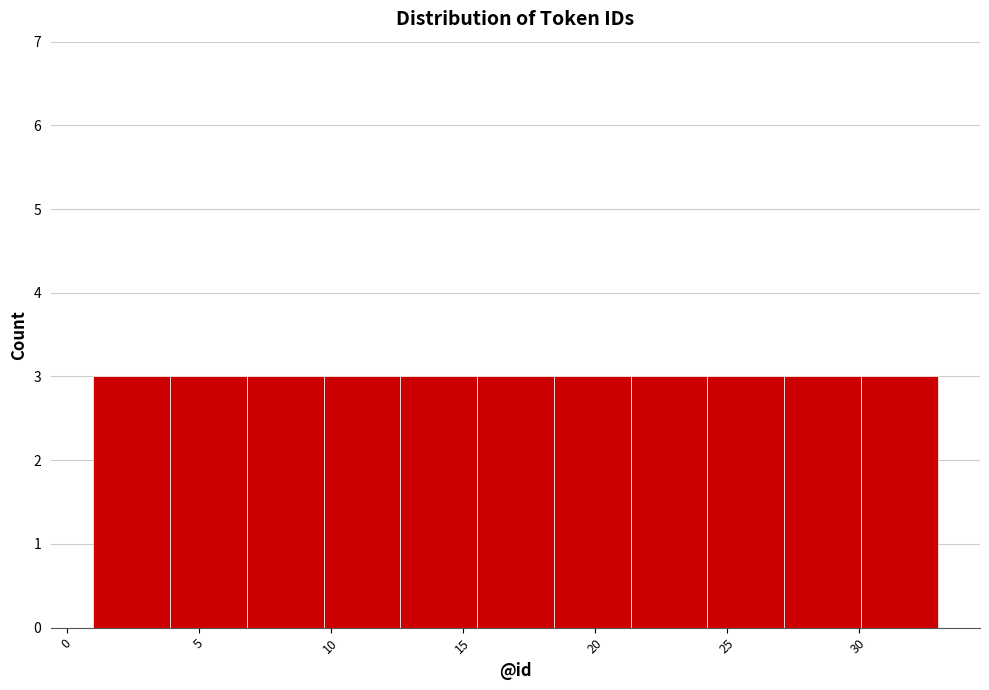

What is the height of the bar covering 4.0 to 7.0 on the x-axis? Neither the bar edges nor the heights are printed on the chart, so give them approximately, as read against the axes.

3